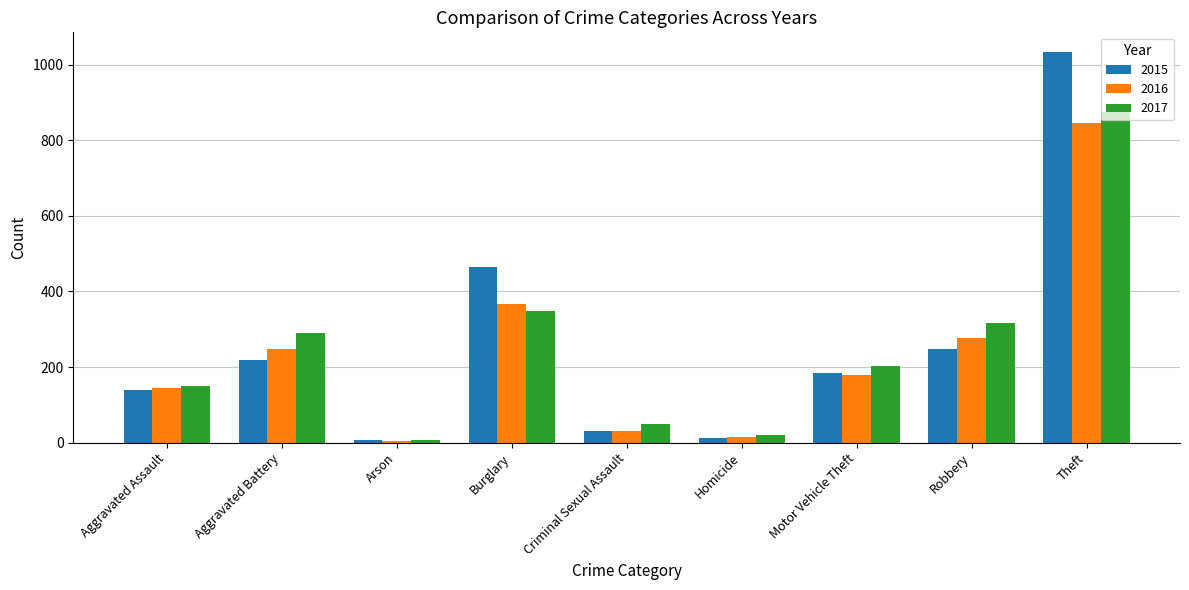

Rank the series by their maximum value, from highest to lowest.

2015, 2017, 2016